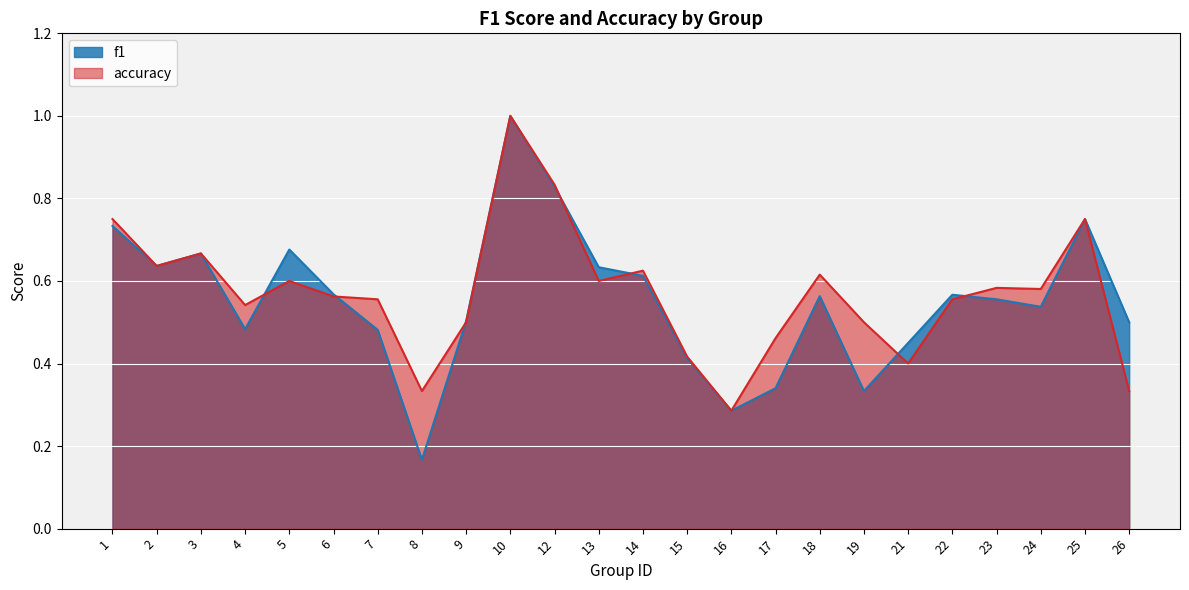

What is the value of the f1 point at the 7th from the left?

0.5